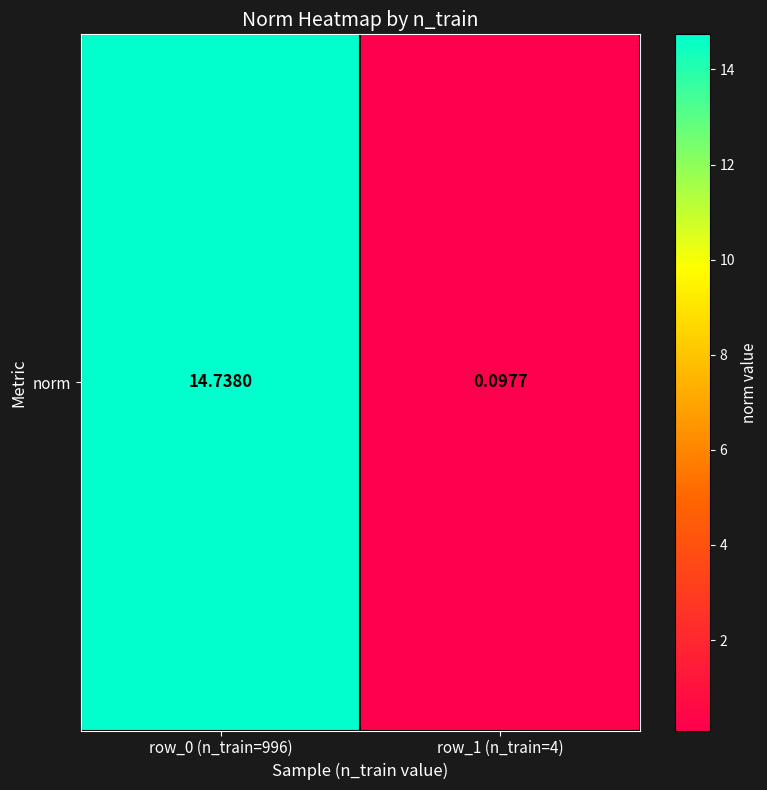

What value does the data have at row_1 (n_train=4)?

0.1